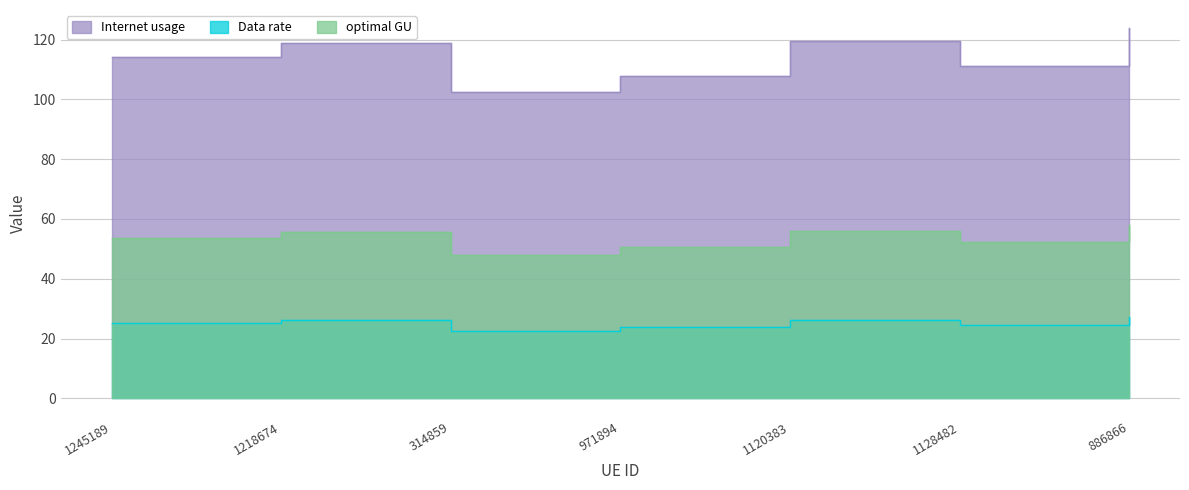

Does the chart display data point markers on the line(s)?

No